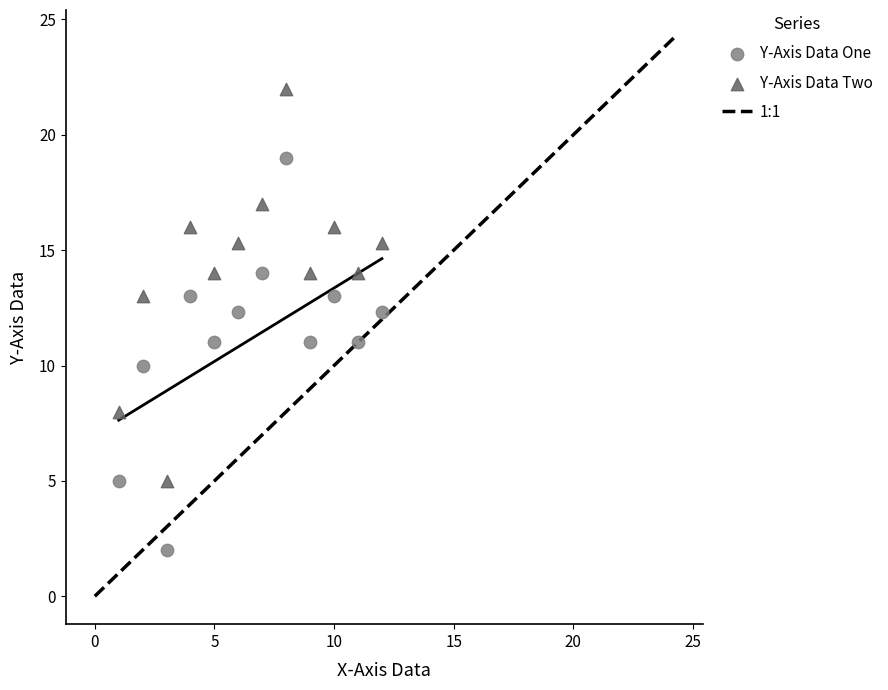

What is the X range (max minus min) for the scatter plot?

11.0